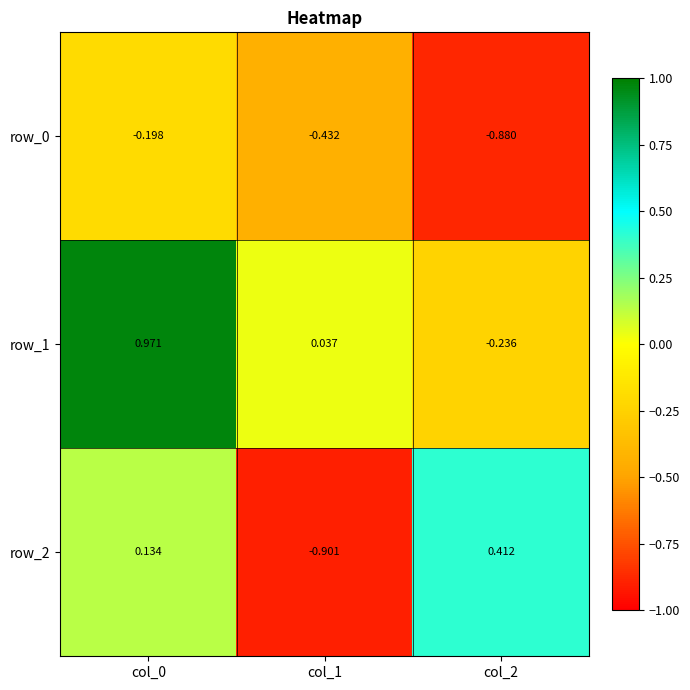

Is the value of row_2 at col_2 greater than the value of row_1 at col_2?

Yes